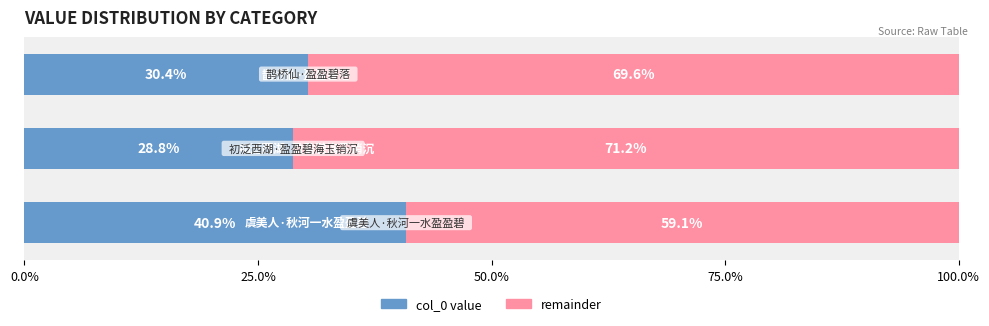

Are the bars horizontal?

Yes